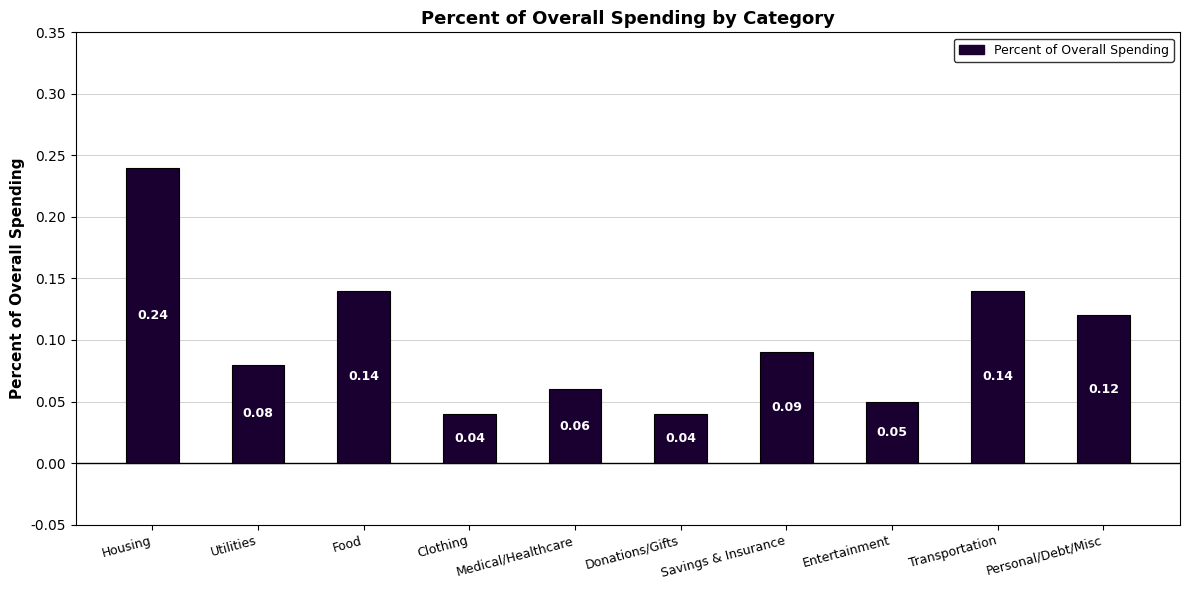

How many bars are there in total?

10